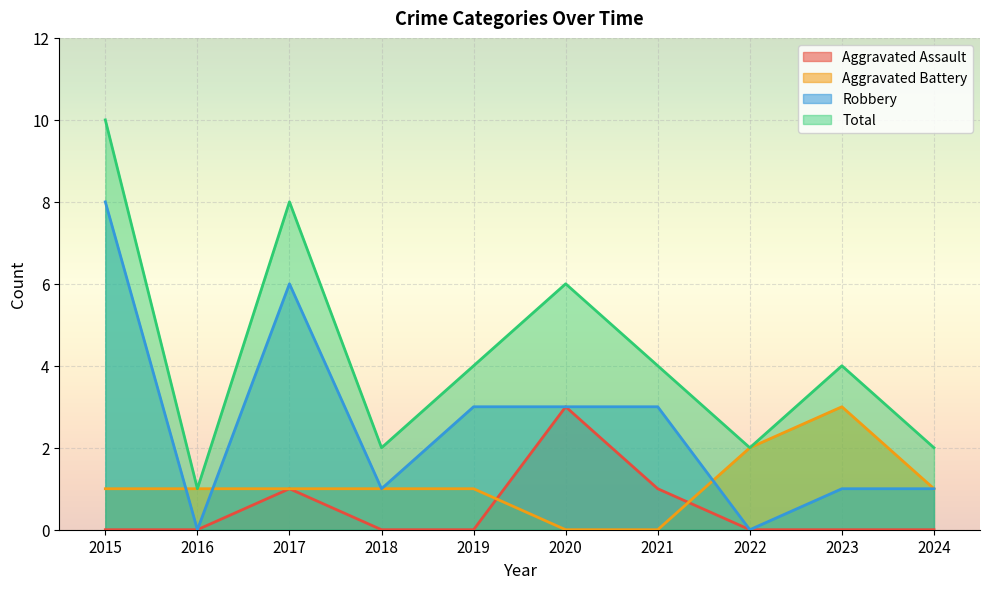

At which label is Total closest to 5?

2019